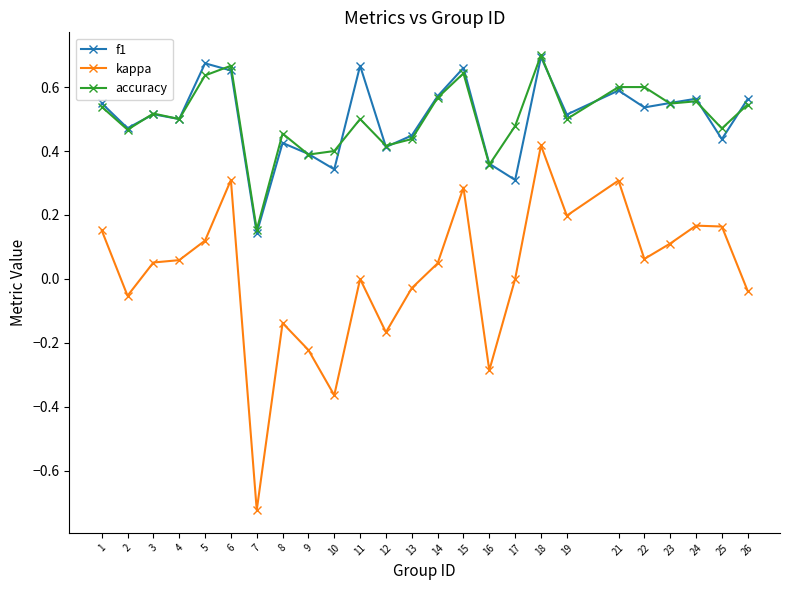

Which label corresponds to the largest value in the chart?

18